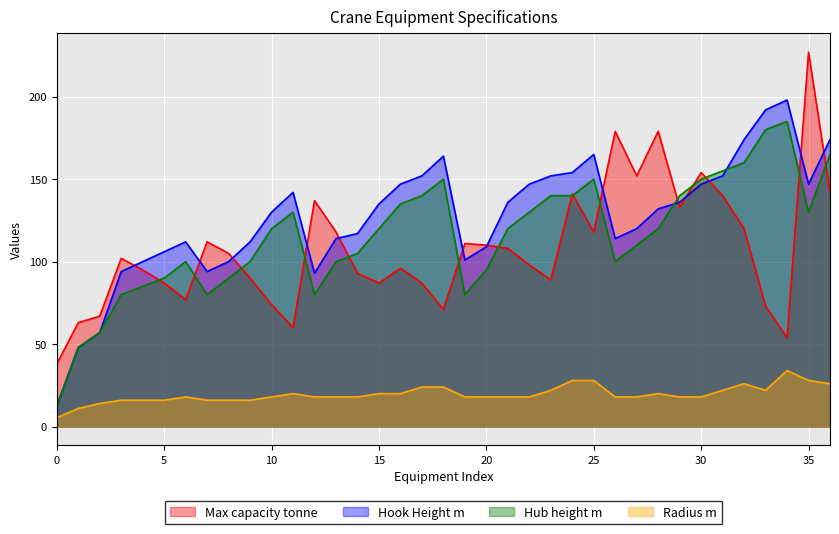

At which label does Radius m reach its peak?

34